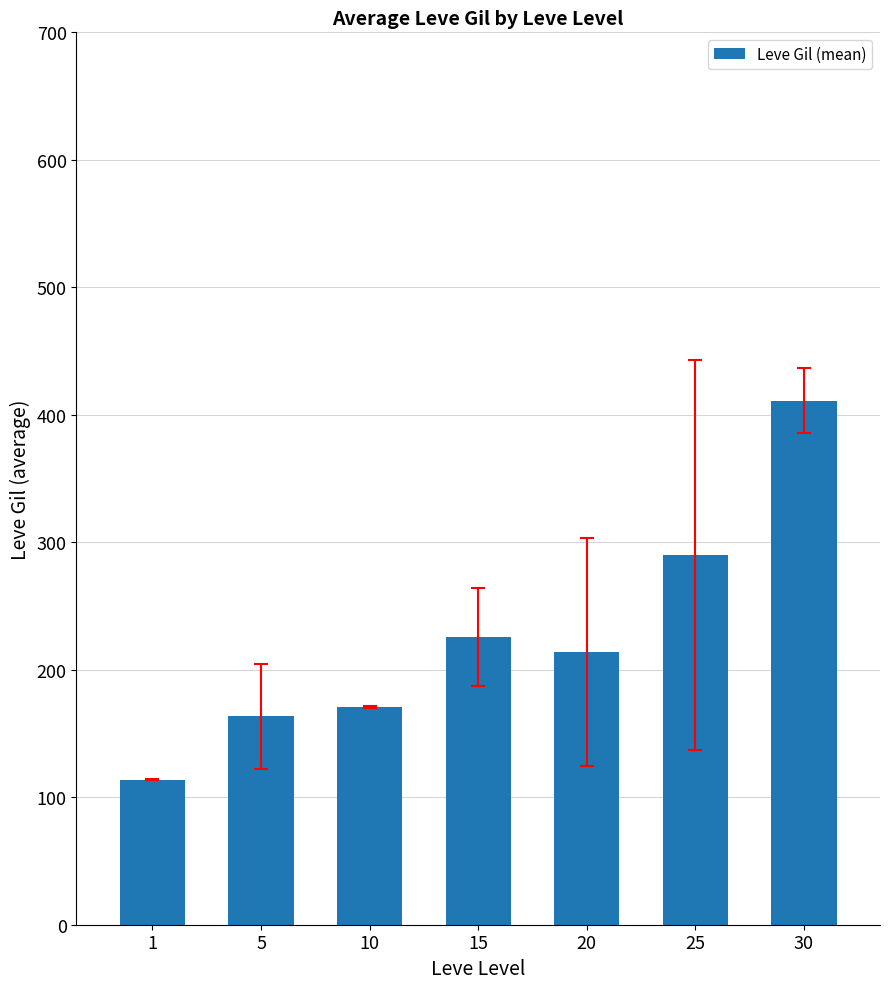

What is the value of the 5th bar from the left?

214.2